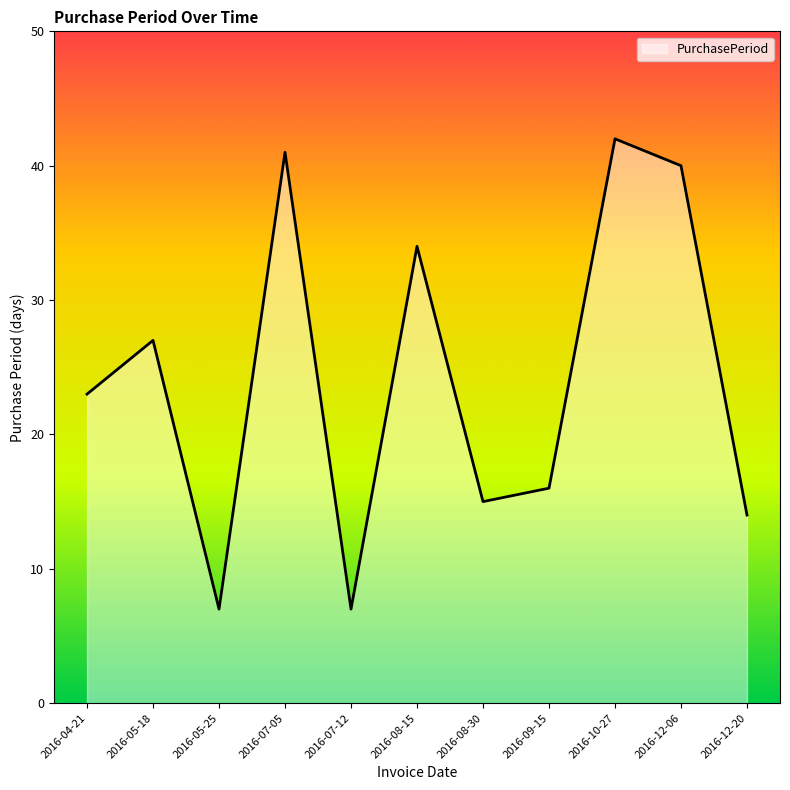

Where is the data nearest to the value 24?

2016-04-21